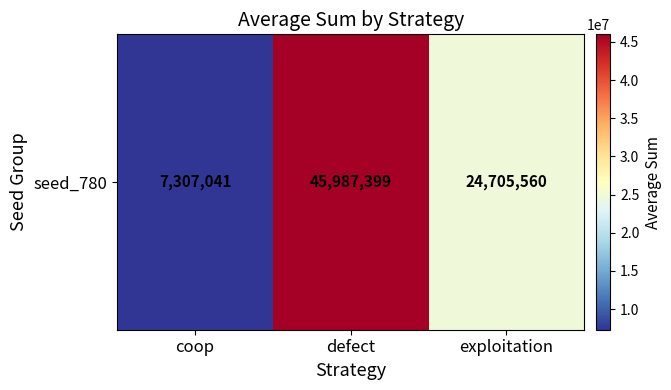

Reading left to right, list all the values displayed in this chart.

coop=7307041	defect=45987399	exploitation=24705560